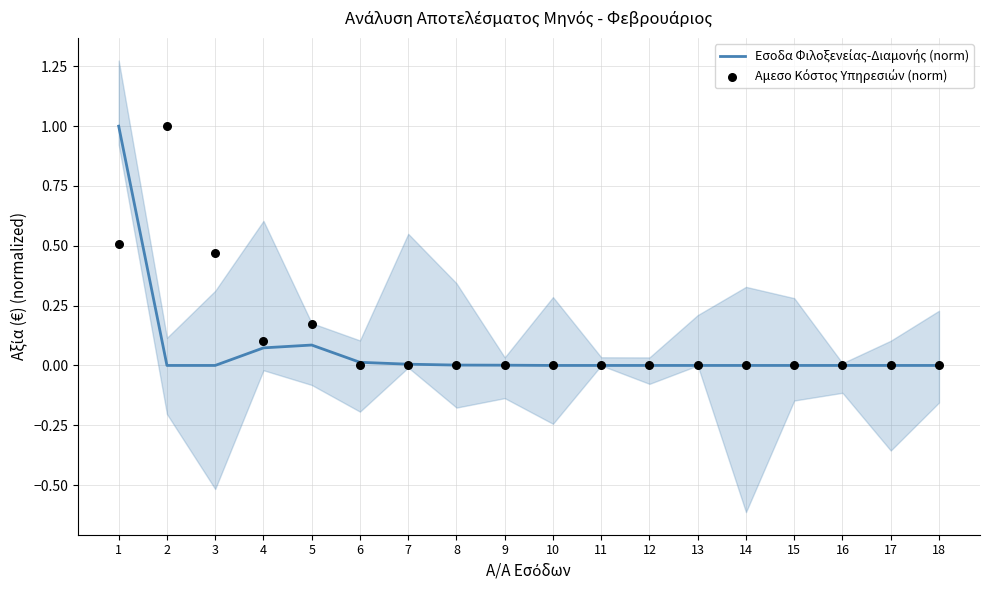

At which category is the sum across all series the highest?

1